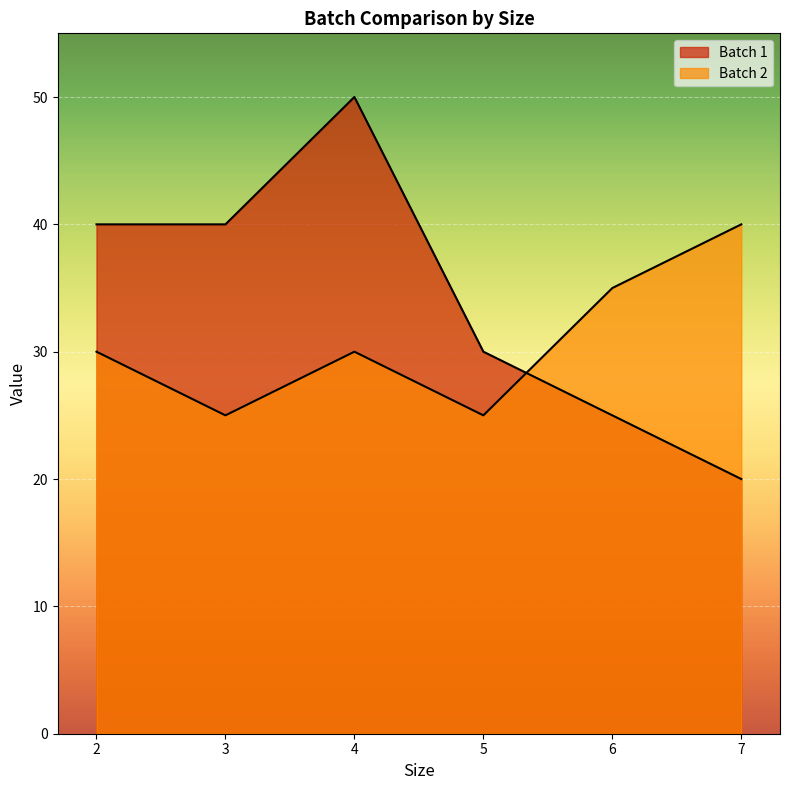

What is the difference between the Batch 2 values at 3 and 6?

10